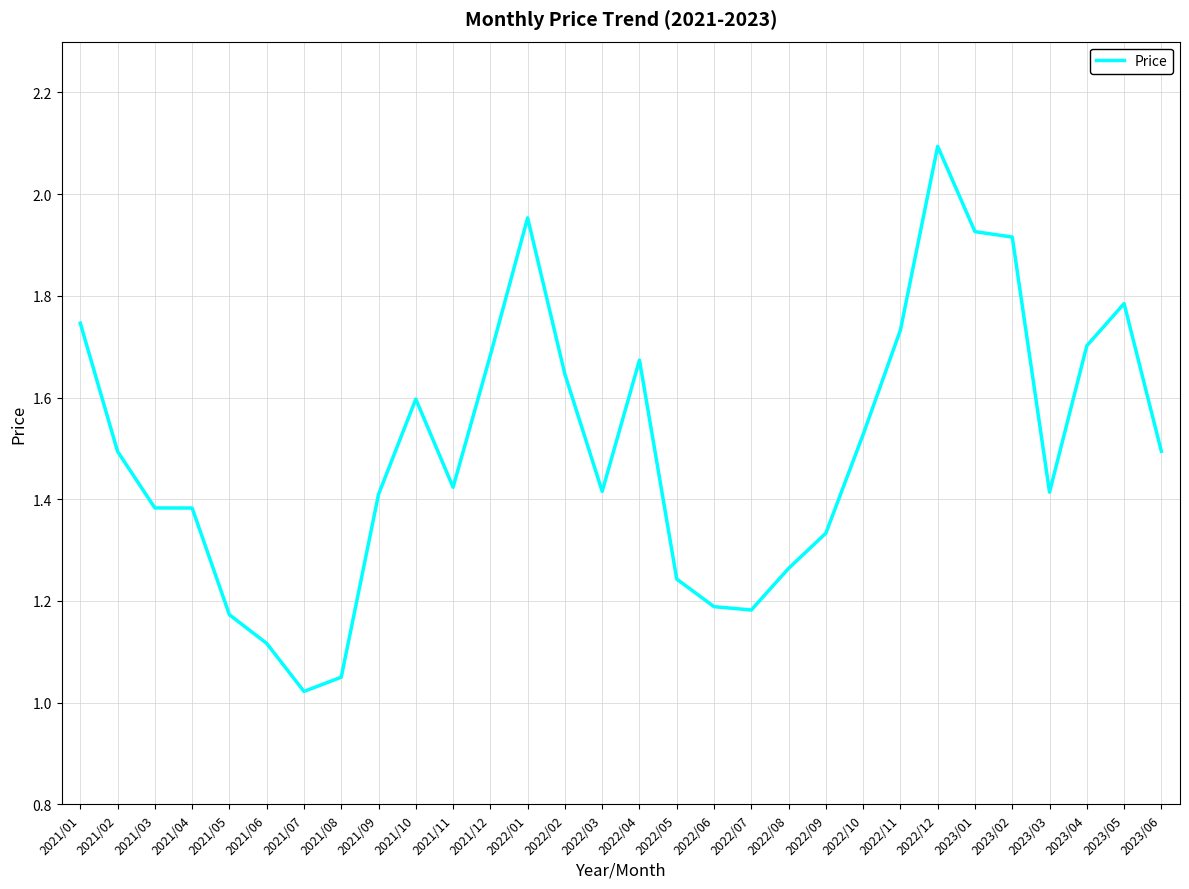

What is the difference between the values at 2022/01 and 2021/11?

0.5